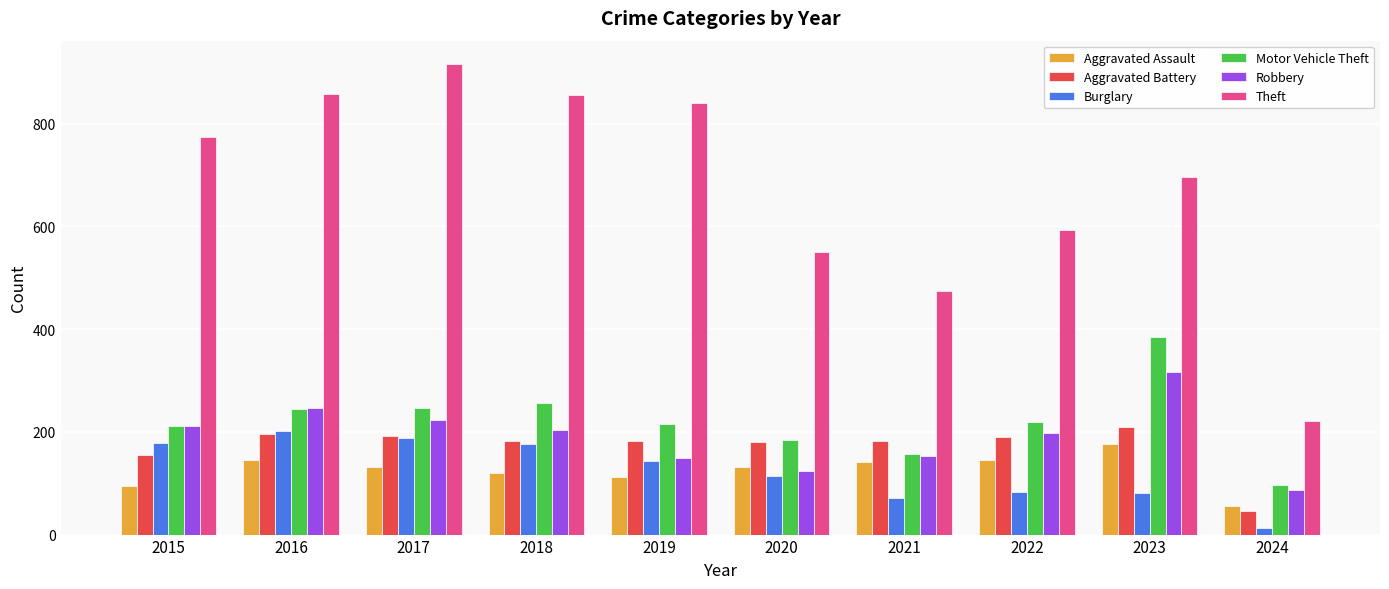

Which label corresponds to the smallest value in the chart?

2024